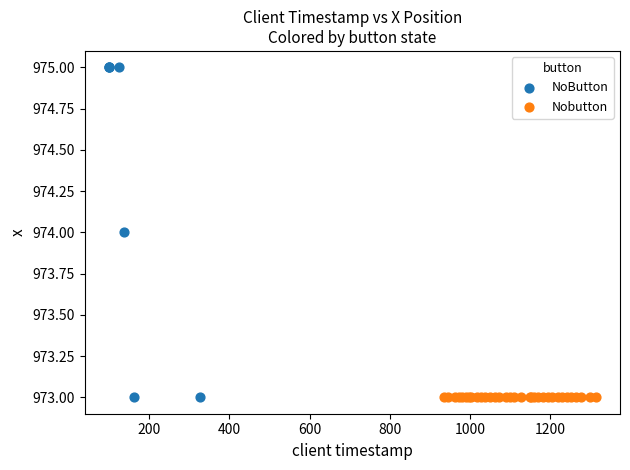

Which series contains the highest Y value?

NoButton